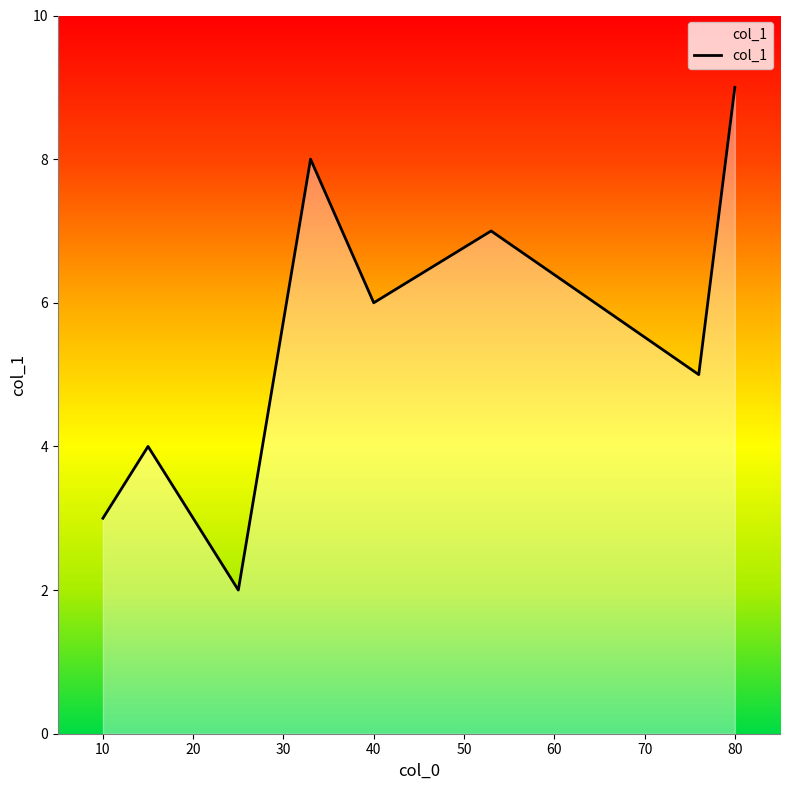

What is the average value?

6